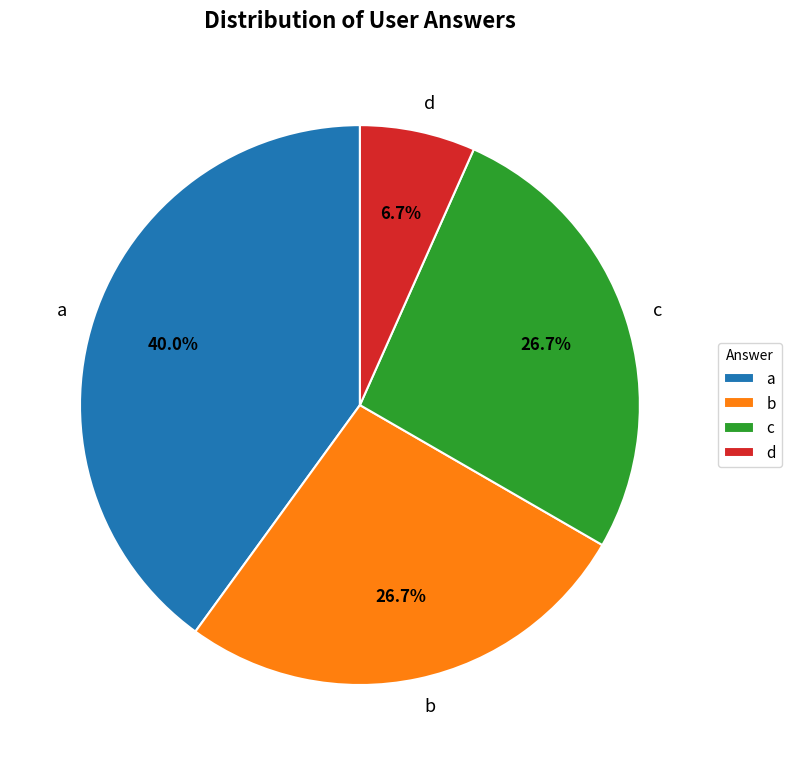

What percentage is the c slice, to the nearest percent?

27%